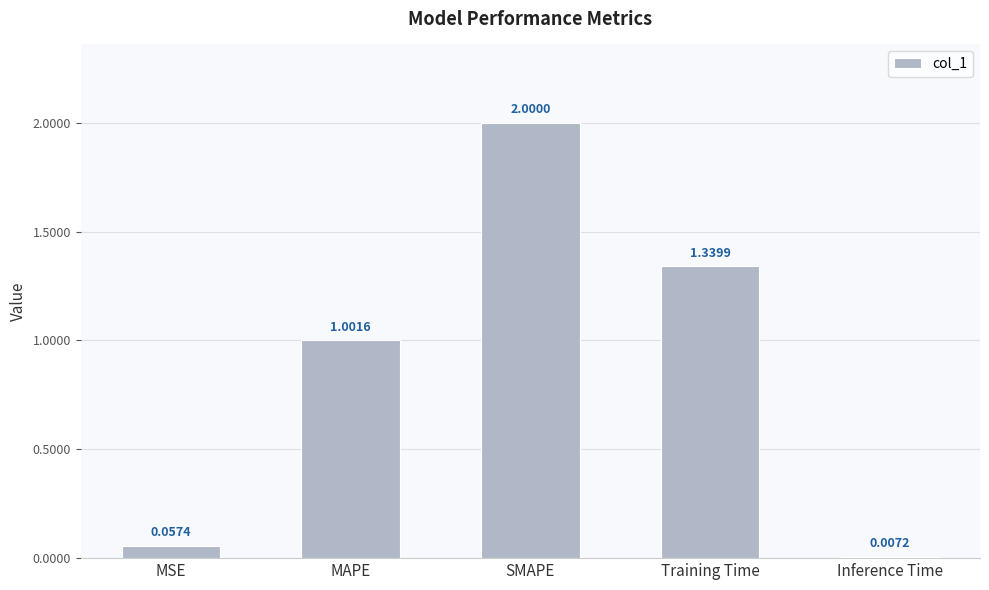

Does the chart contain any negative values?

No